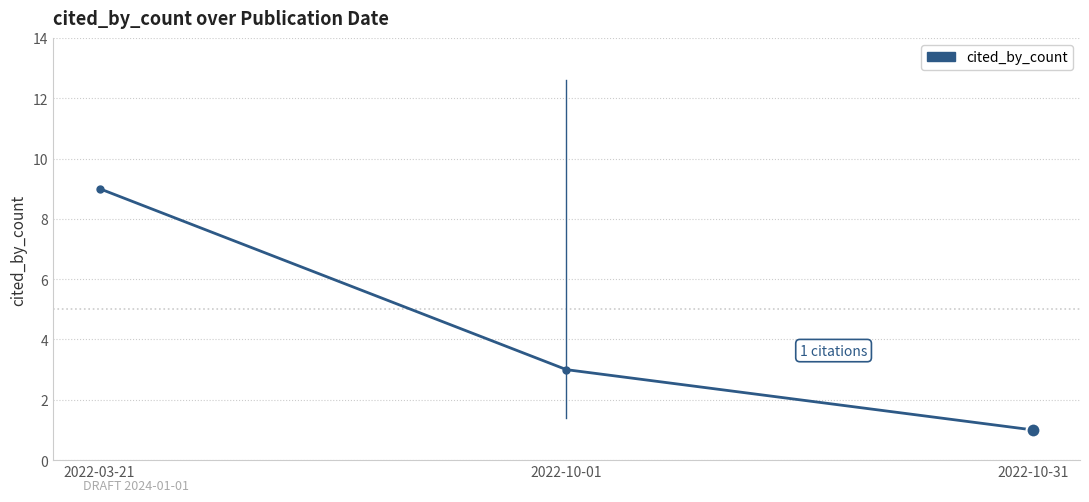

What is the value of the 1st point from the left?

9